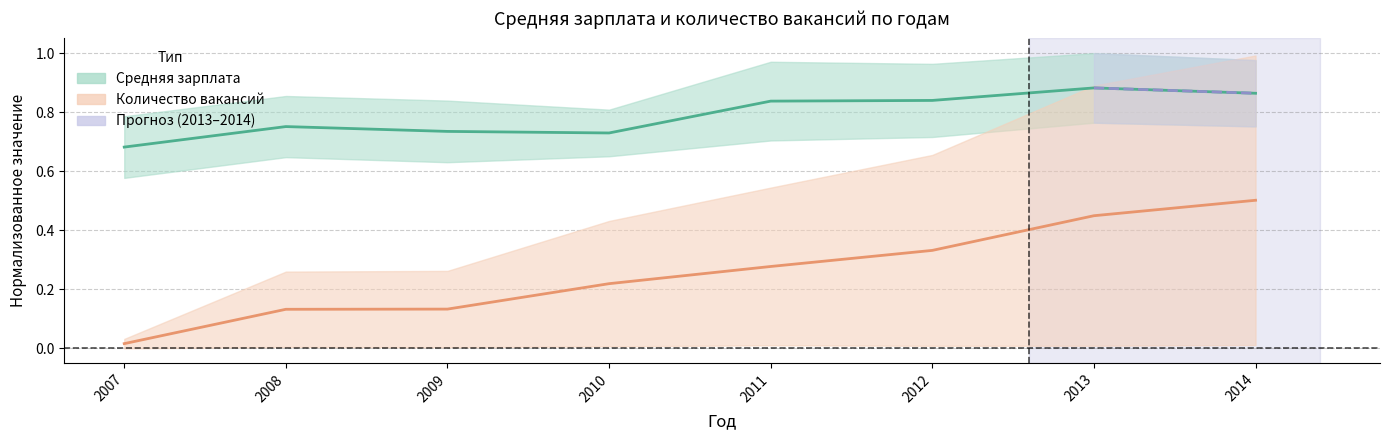

What is the value of the Средняя зарплата point at the 5th from the left?

0.8